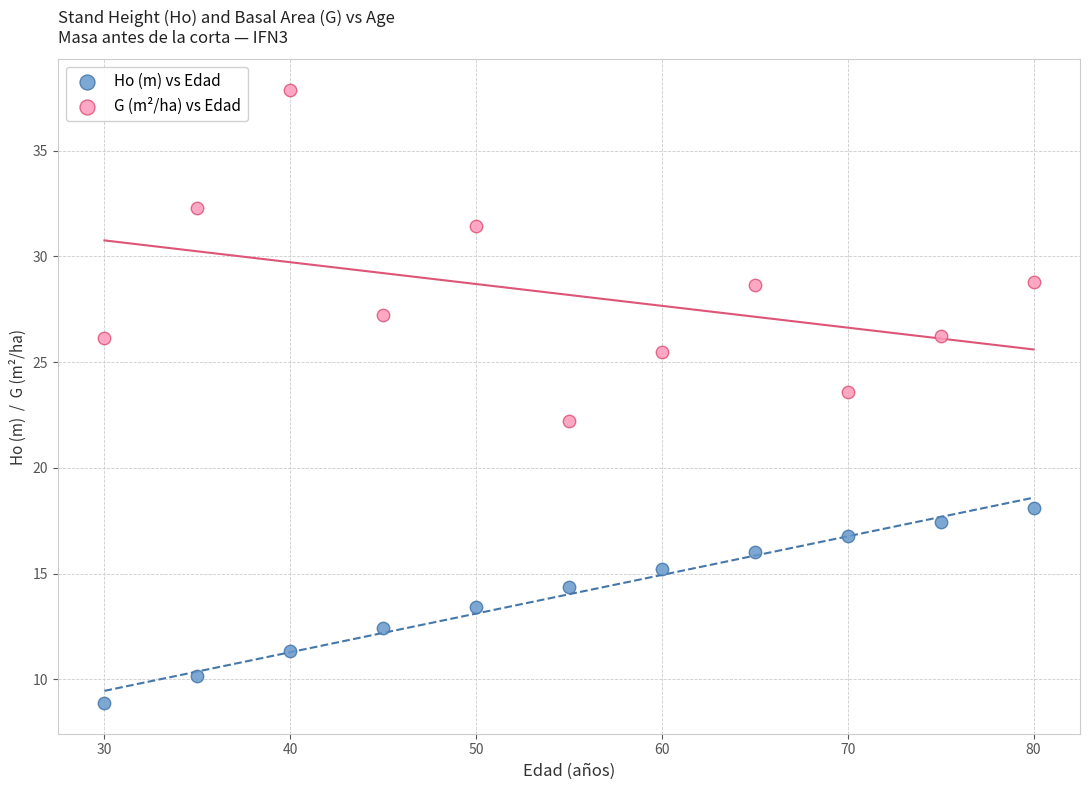

Which series reaches the minimum Y coordinate?

Ho (m) vs Edad